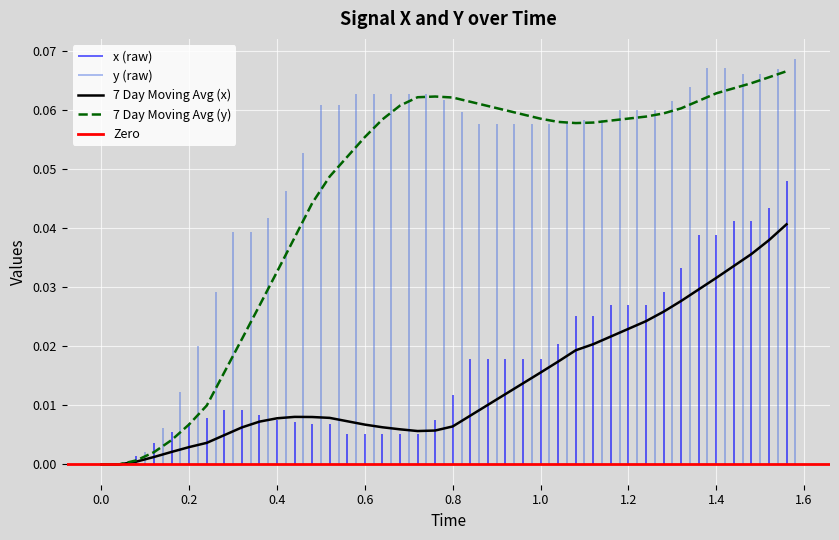

How many values exceed 0?

38